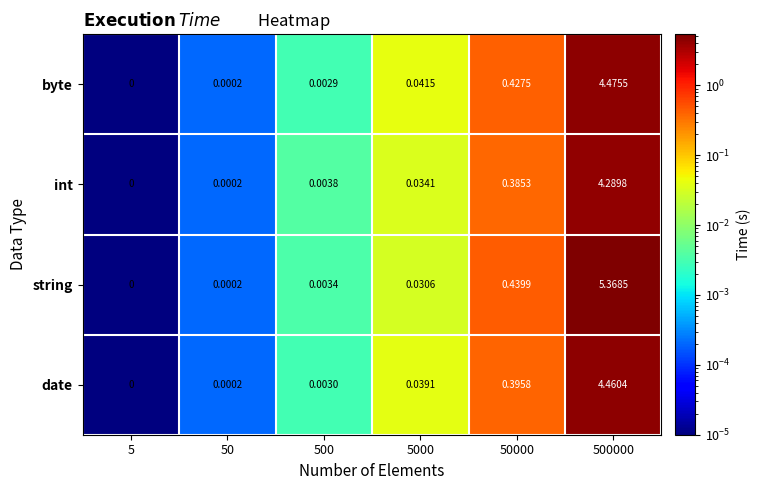

Which series has the largest total across all categories?

string